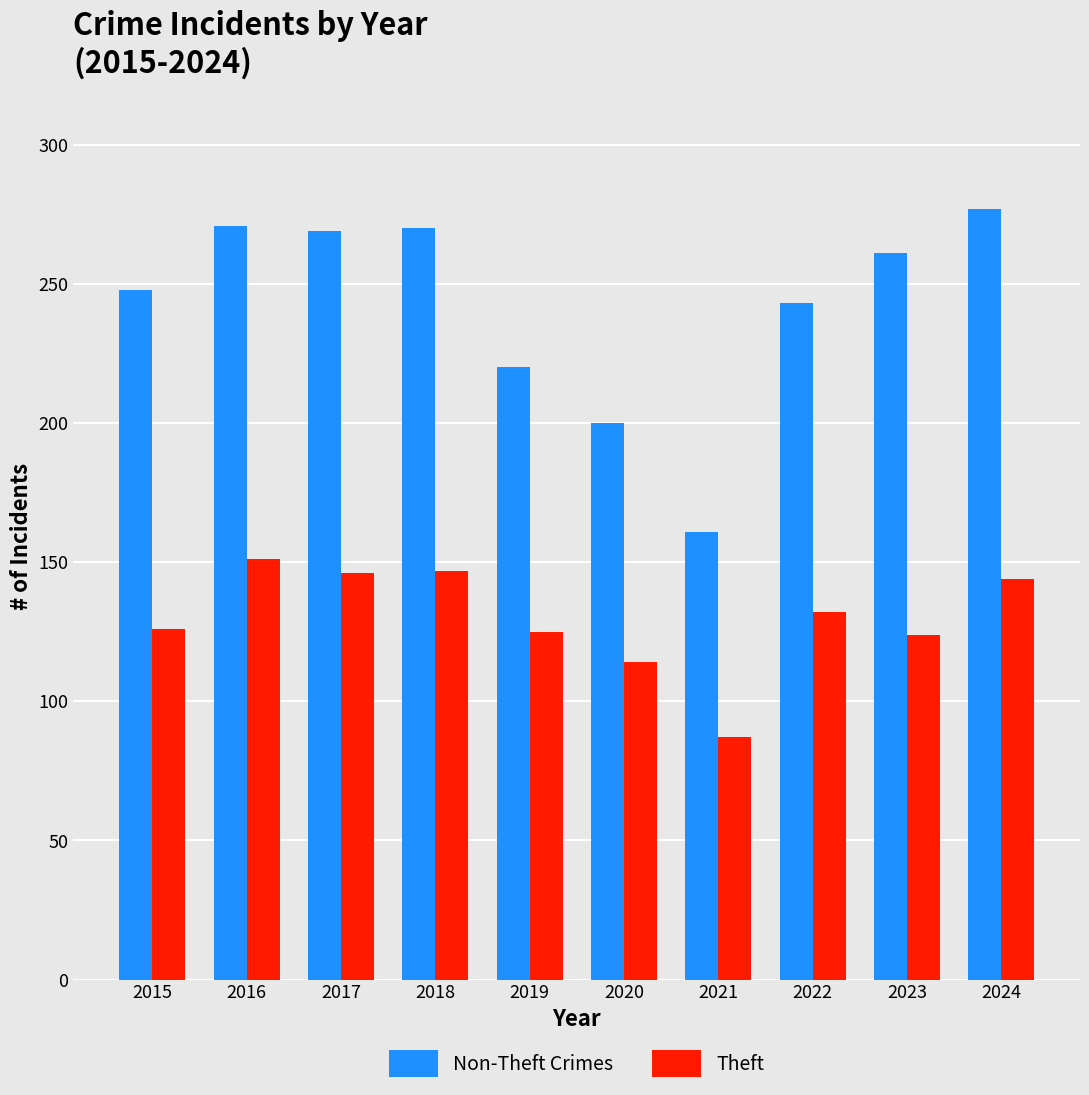

True or false: Theft has a value of 54 at 2020.

False